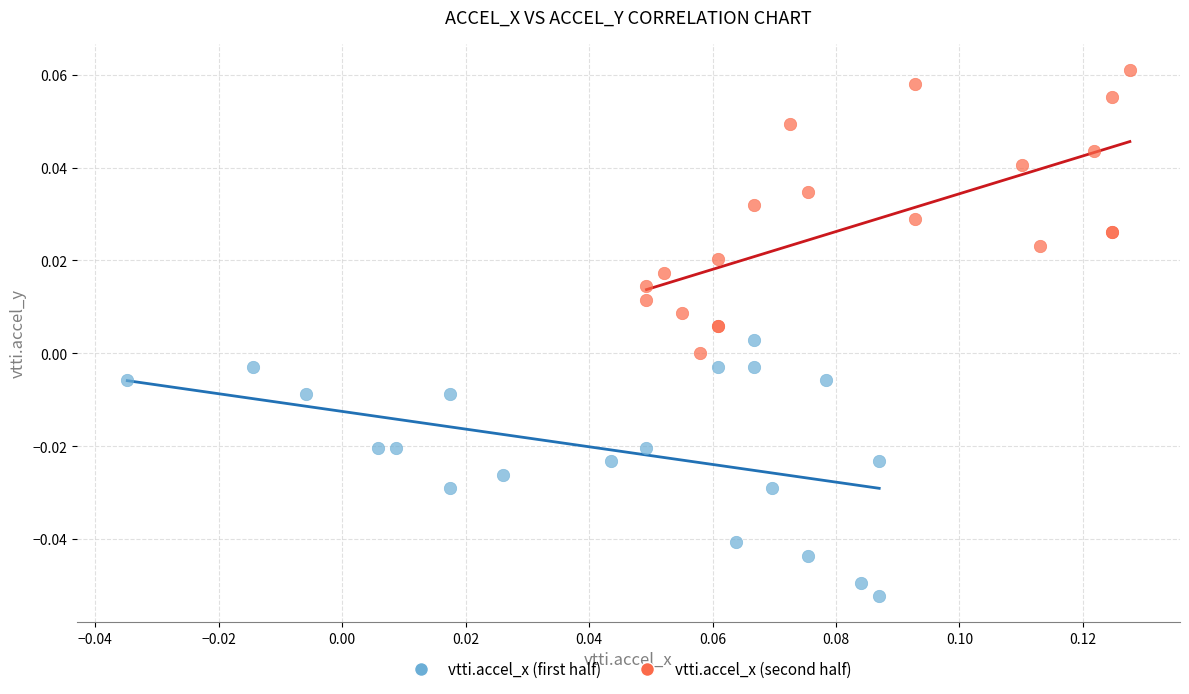

What are all the series names shown in the legend?

vtti.accel_x (first half), vtti.accel_x (second half)